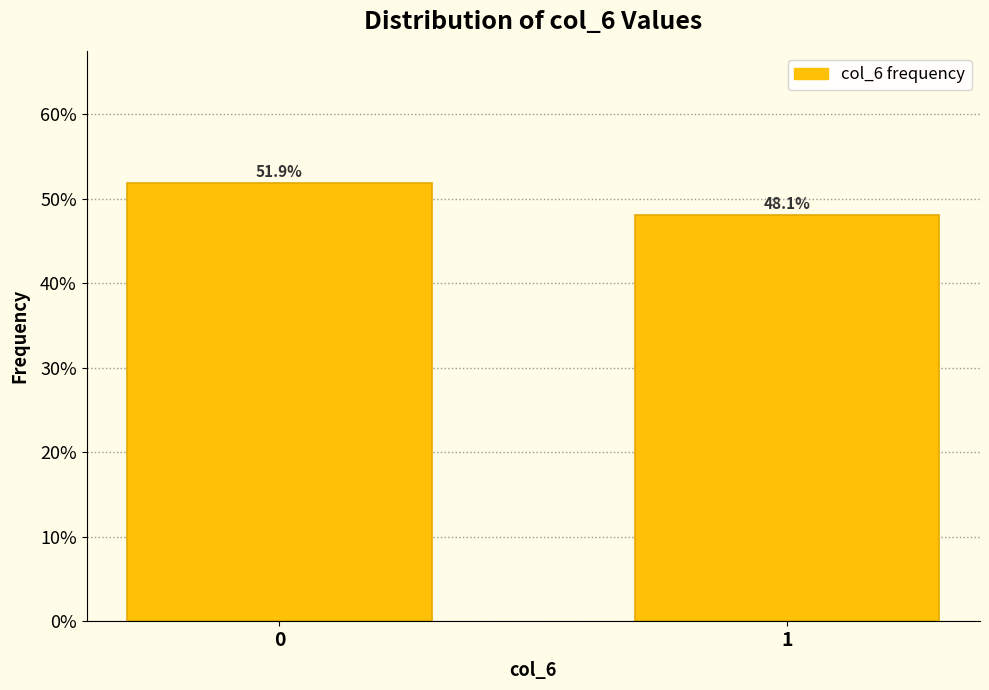

Reading left to right, transcribe all the data shown in this chart.

51.9	48.1